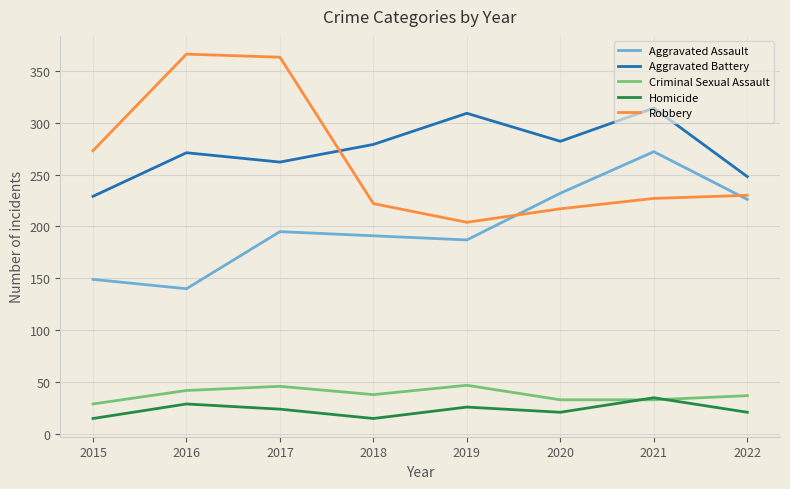

At how many categories does at least one series exceed 336?

2